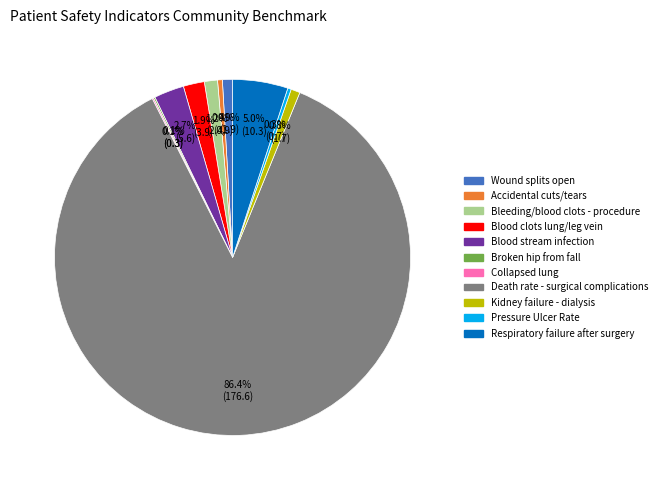

Does any single category account for the majority?

Yes